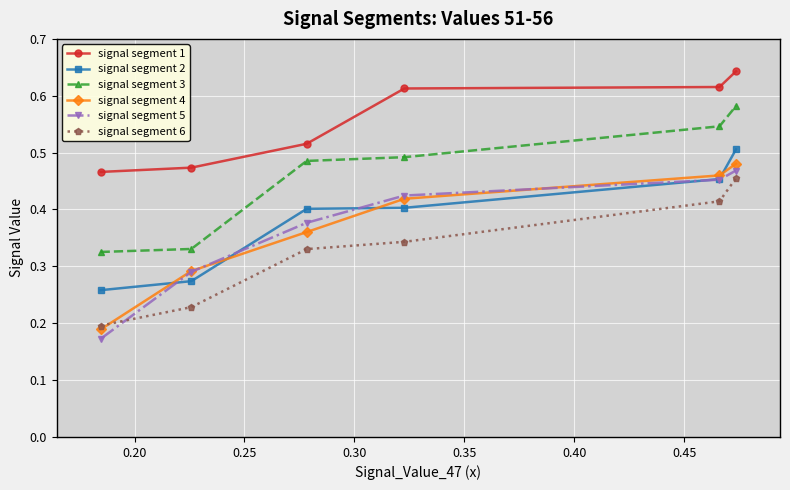

Which series has the largest total across all categories?

signal segment 1